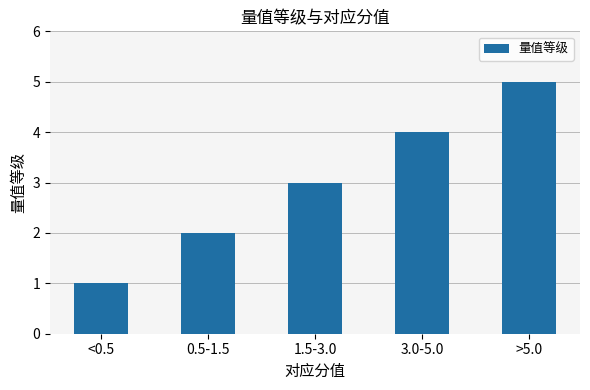

Between 0.5-1.5 and >5.0, which is larger?

>5.0